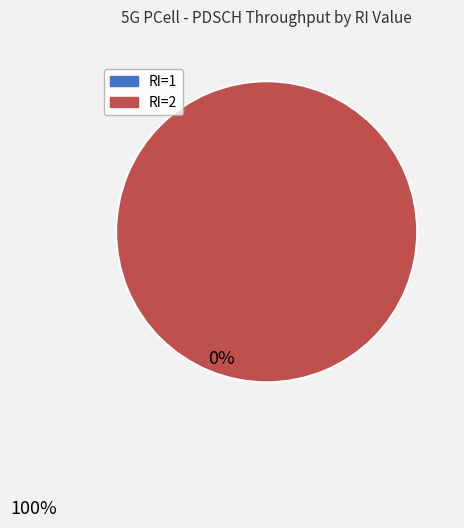

What is the largest slice in the pie chart?

RI=2